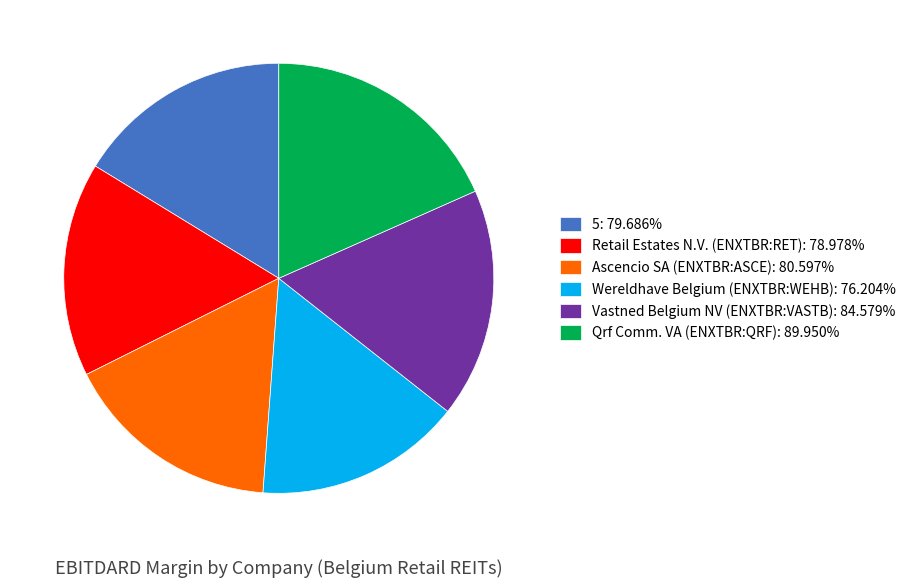

Does Retail Estates N.V. (ENXTBR:RET): 78.978% account for over 50% of the chart?

No